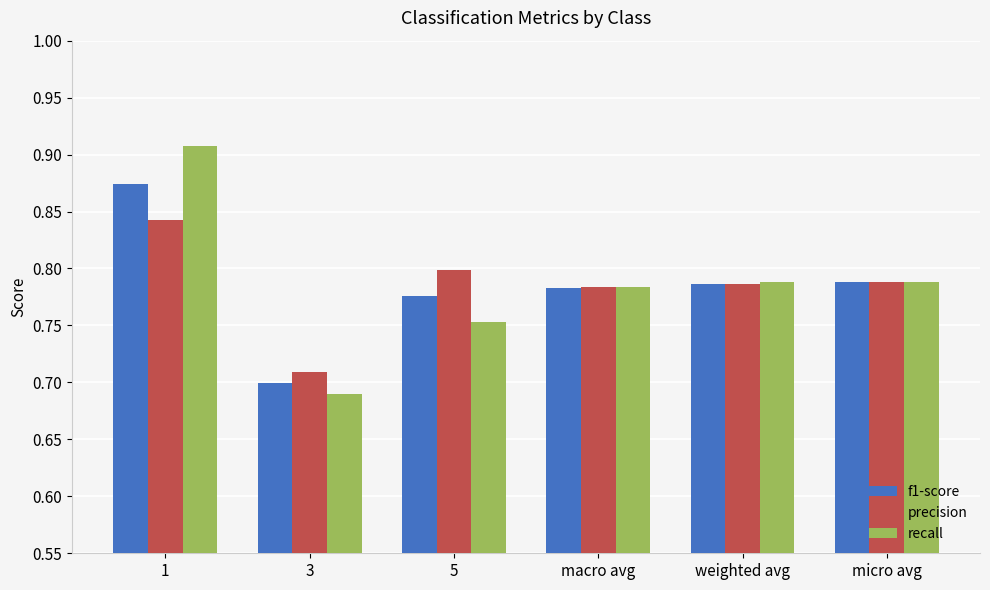

What is the total value across all series at 5?

2.3